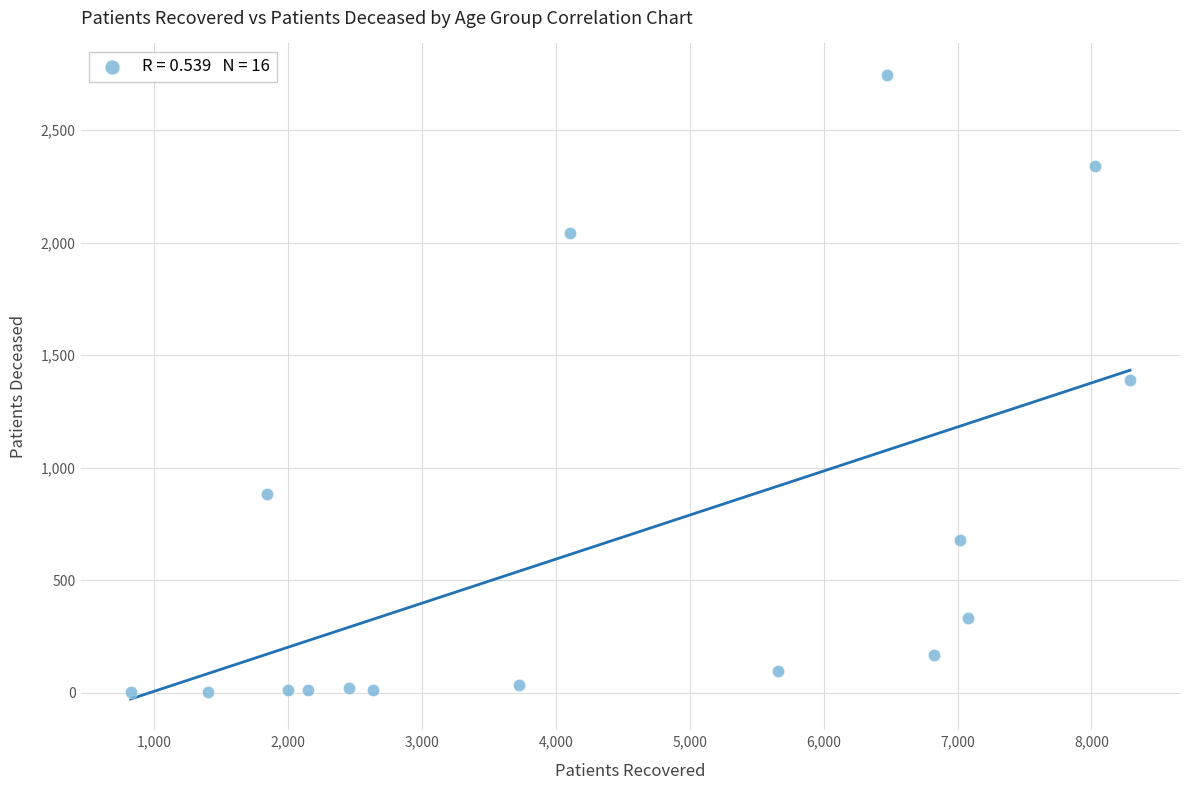

What is the range of Y values (max minus min)?

2744